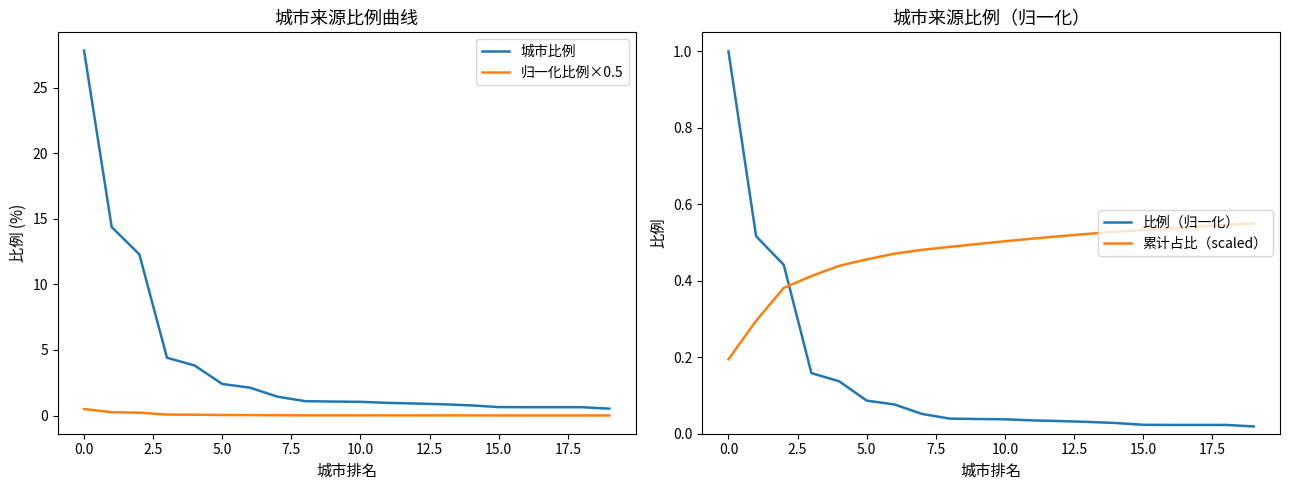

Does the chart display data point markers on the line(s)?

No